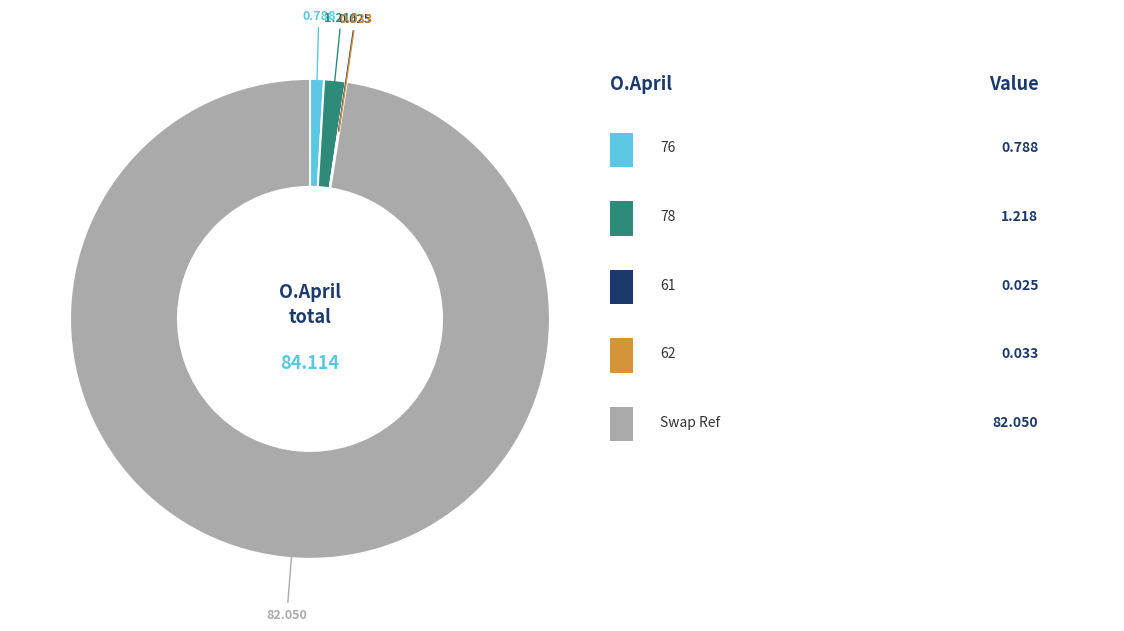

Is there any slice that represents more than half of the pie?

Yes